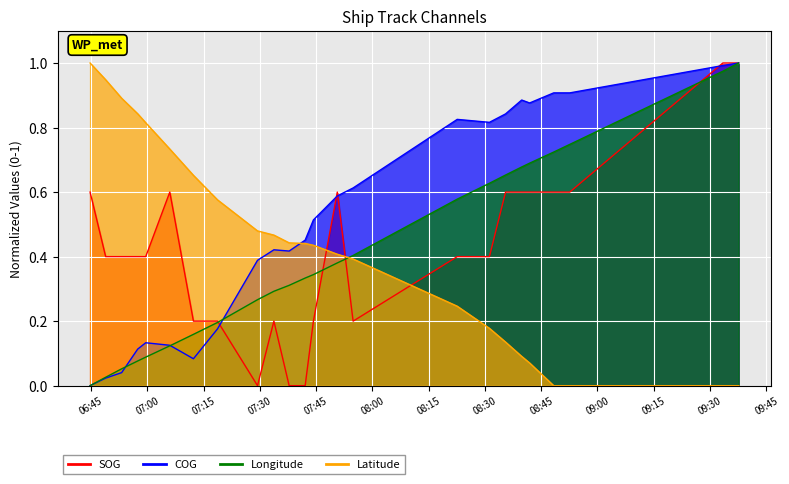

How many intersections are there between Longitude_norm and Latitude_norm?

1